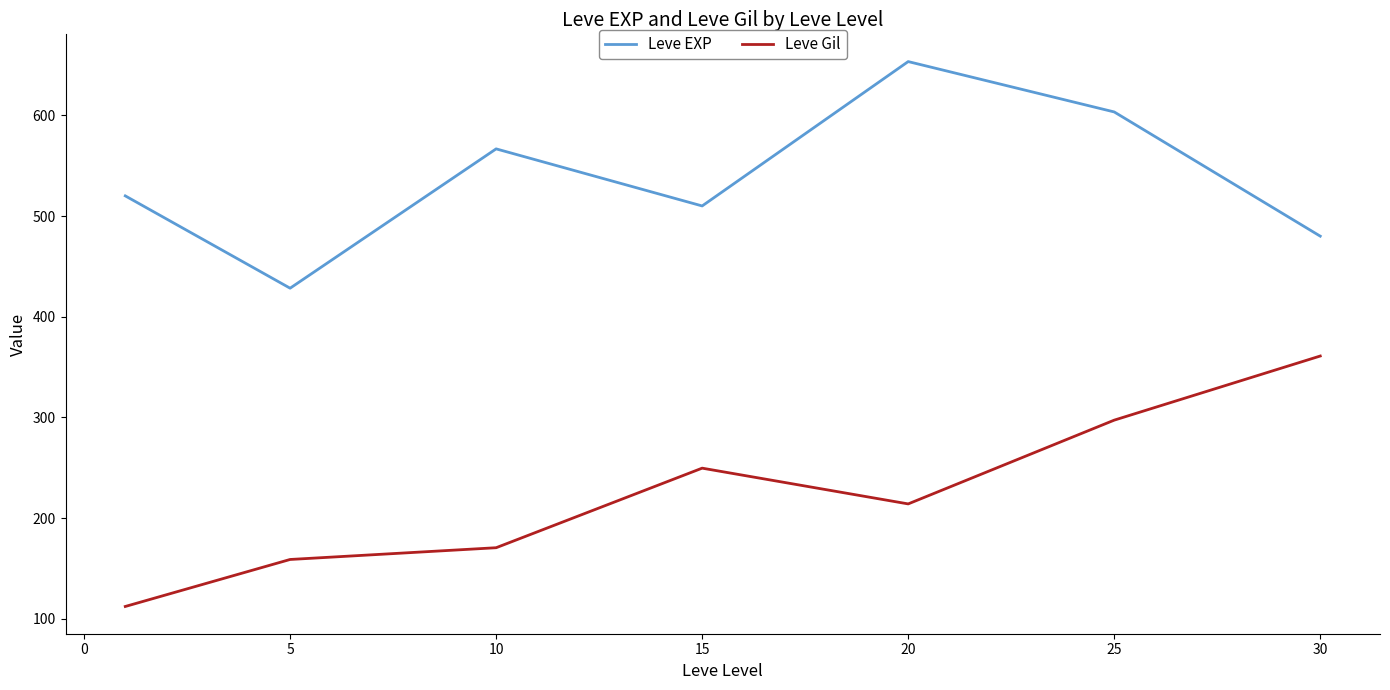

What is the highest value of the Leve EXP series?

653.3